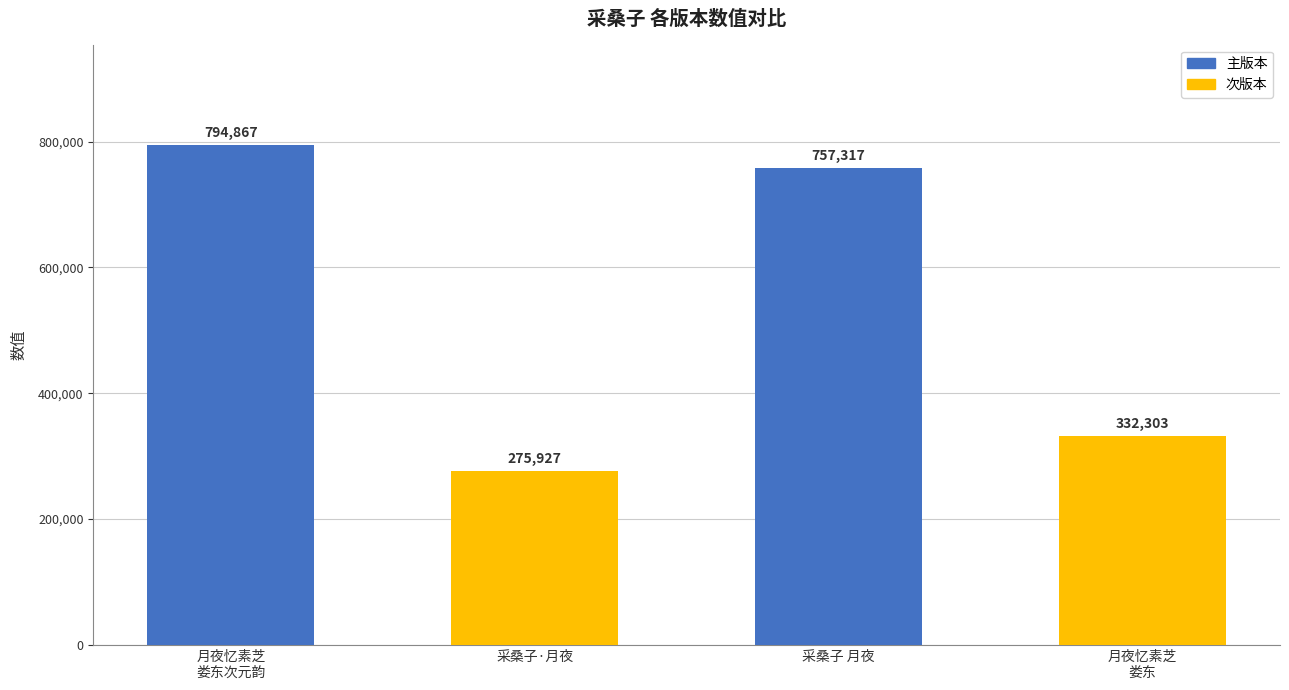

Is it true that the value at 月夜忆素芝
娄东次元韵 is 794867?

True